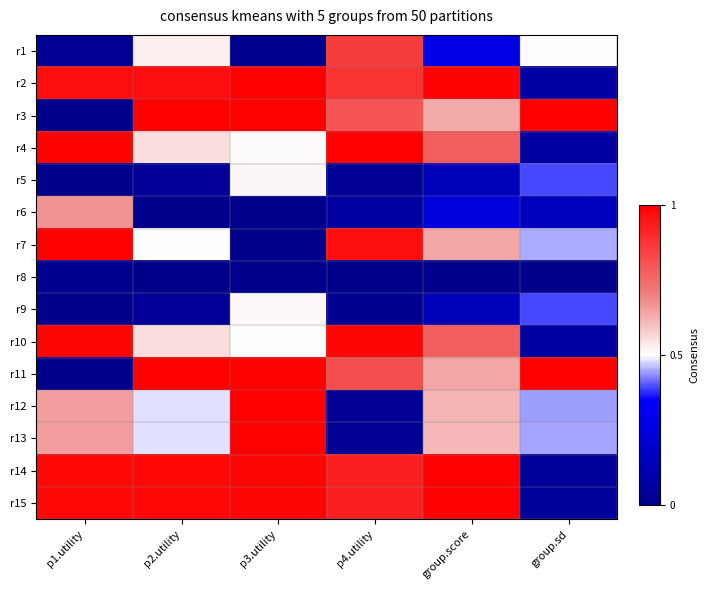

Reading right to left, what are all the values shown in this chart?

r1: group.sd=0.5	group.score=0.3	p4.utility=0.9	p3.utility=0.0	p2.utility=0.5	p1.utility=0.0
r2: group.sd=0.1	group.score=1.0	p4.utility=0.9	p3.utility=1.0	p2.utility=1.0	p1.utility=1.0
r3: group.sd=1.0	group.score=0.6	p4.utility=0.8	p3.utility=1.0	p2.utility=1.0	p1.utility=0.0
r4: group.sd=0.1	group.score=0.8	p4.utility=1.0	p3.utility=0.5	p2.utility=0.5	p1.utility=1.0
r5: group.sd=0.4	group.score=0.1	p4.utility=0.0	p3.utility=0.5	p2.utility=0.0	p1.utility=0.0
r6: group.sd=0.2	group.score=0.2	p4.utility=0.1	p3.utility=0.0	p2.utility=0.0	p1.utility=0.7
r7: group.sd=0.5	group.score=0.6	p4.utility=1.0	p3.utility=0.0	p2.utility=0.5	p1.utility=1.0
r8: group.sd=0.0	group.score=0.0	p4.utility=0.0	p3.utility=0.0	p2.utility=0.0	p1.utility=0.0
r9: group.sd=0.4	group.score=0.1	p4.utility=0.0	p3.utility=0.5	p2.utility=0.0	p1.utility=0.0
r10: group.sd=0.1	group.score=0.8	p4.utility=1.0	p3.utility=0.5	p2.utility=0.5	p1.utility=1.0
r11: group.sd=1.0	group.score=0.6	p4.utility=0.8	p3.utility=1.0	p2.utility=1.0	p1.utility=0.0
r12: group.sd=0.4	group.score=0.6	p4.utility=0.0	p3.utility=1.0	p2.utility=0.5	p1.utility=0.7
r13: group.sd=0.4	group.score=0.6	p4.utility=0.0	p3.utility=1.0	p2.utility=0.5	p1.utility=0.6
r14: group.sd=0.0	group.score=1.0	p4.utility=0.9	p3.utility=1.0	p2.utility=1.0	p1.utility=1.0
r15: group.sd=0.0	group.score=1.0	p4.utility=0.9	p3.utility=1.0	p2.utility=1.0	p1.utility=1.0